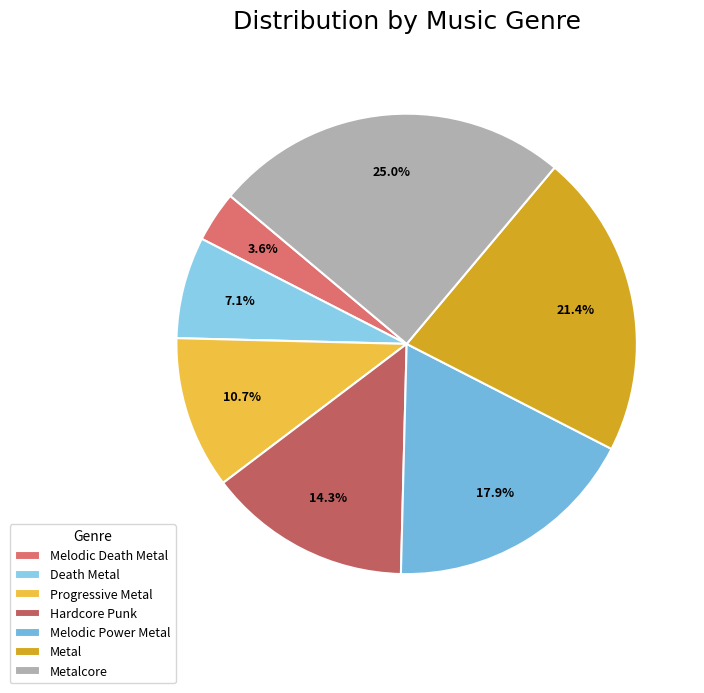

Count the number of slices in the pie.

7